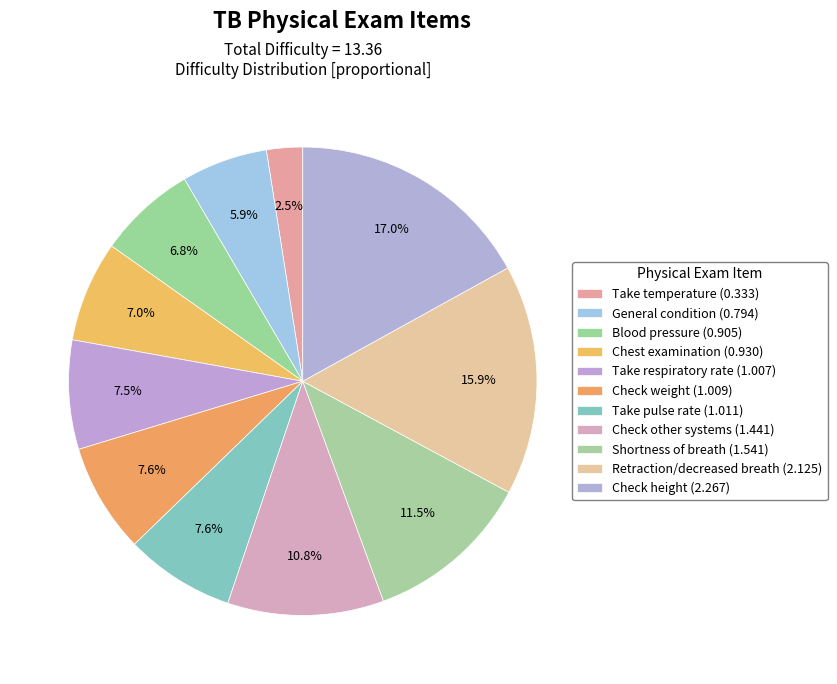

The Retraction/decreased breath slice represents 16% of the pie. True or false?

True